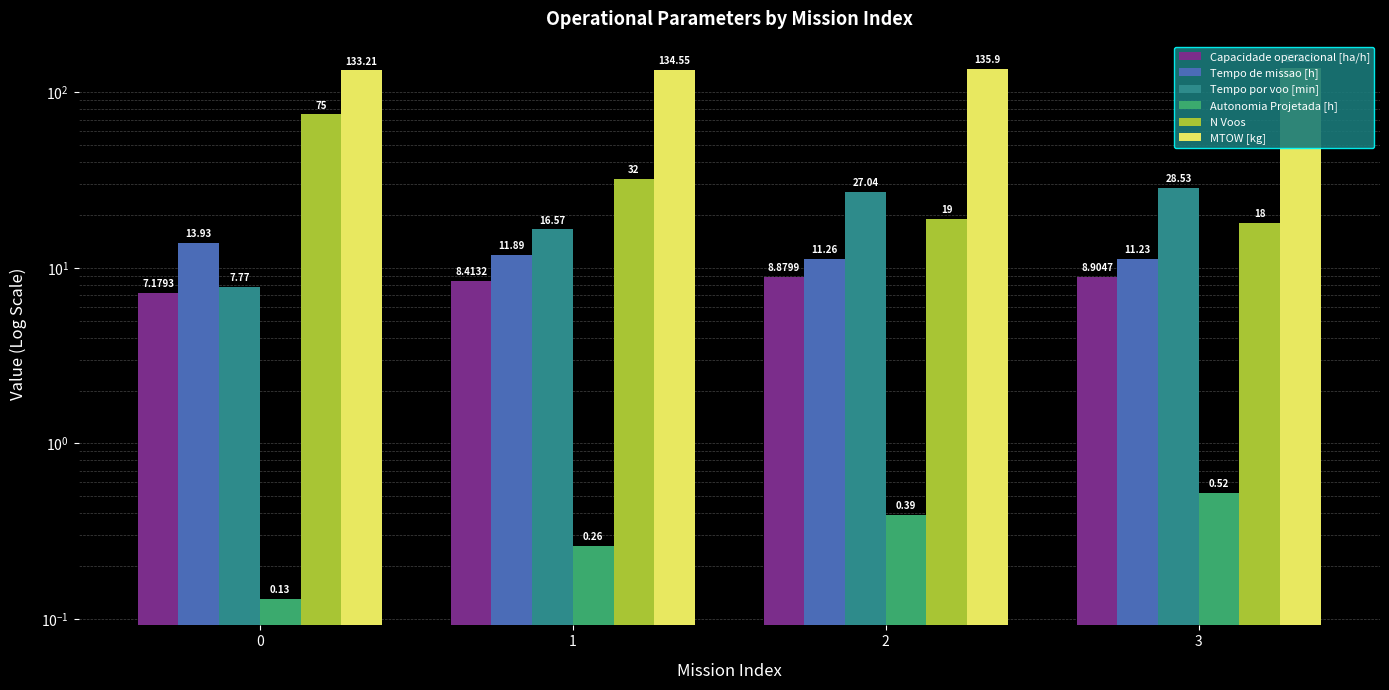

What is the sum of the MTOW [kg] values at 2 and 1?

270.5